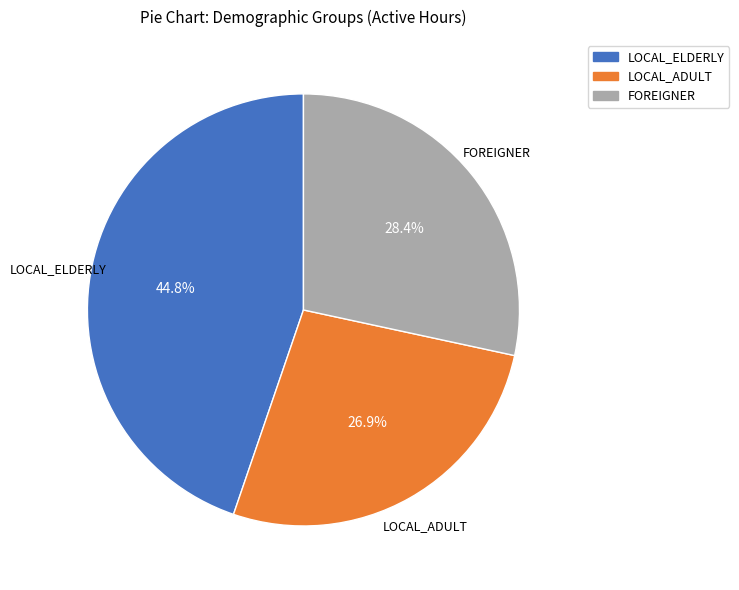

Rank the categories by value from highest to lowest.

LOCAL_ELDERLY, FOREIGNER, LOCAL_ADULT